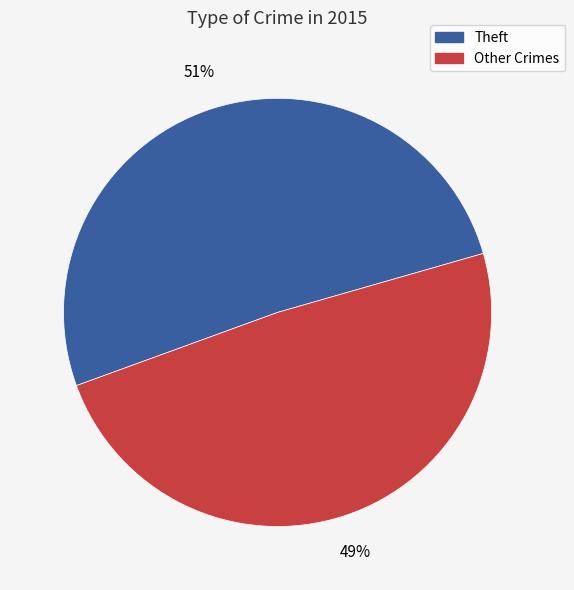

Is there any slice that represents more than half of the pie?

Yes